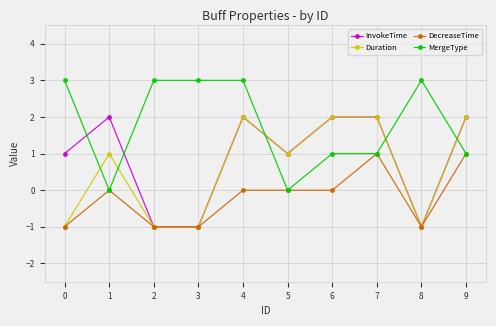

What is the average value of the MergeType series?

2